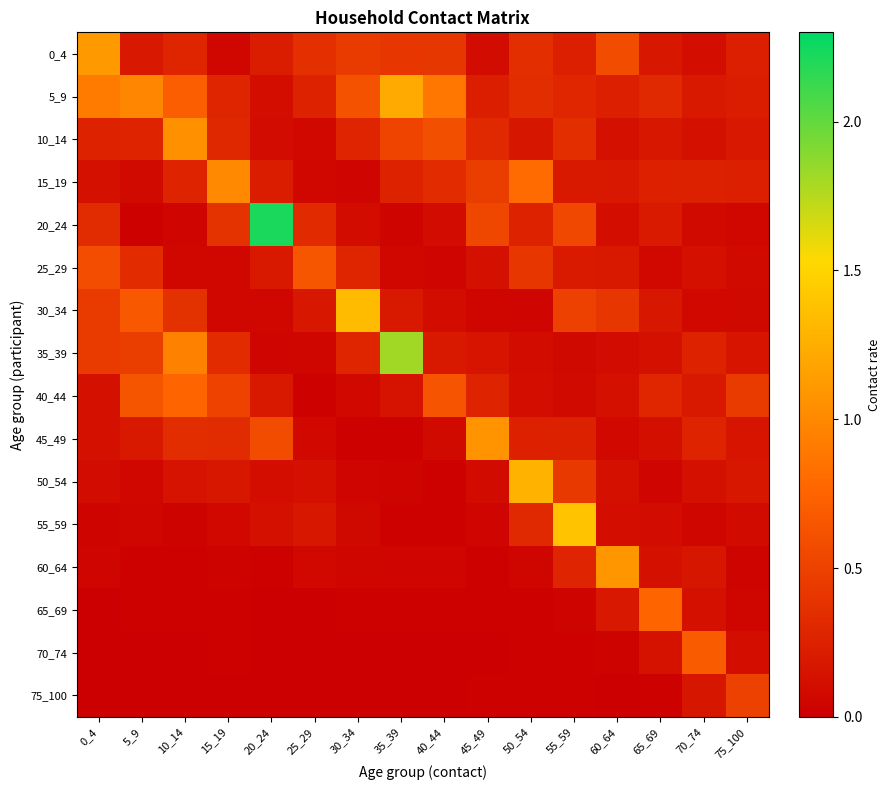

Reading right to left, what are all the values shown in this chart?

0_4: 75_100=0.2	70_74=0.1	65_69=0.2	60_64=0.6	55_59=0.2	50_54=0.3	45_49=0.1	40_44=0.4	35_39=0.4	30_34=0.4	25_29=0.4	20_24=0.2	15_19=0.1	10_14=0.3	5_9=0.2	0_4=1.1
5_9: 75_100=0.2	70_74=0.2	65_69=0.3	60_64=0.2	55_59=0.3	50_54=0.3	45_49=0.2	40_44=0.9	35_39=1.2	30_34=0.6	25_29=0.3	20_24=0.1	15_19=0.3	10_14=0.7	5_9=1.0	0_4=0.9
10_14: 75_100=0.2	70_74=0.1	65_69=0.2	60_64=0.1	55_59=0.4	50_54=0.2	45_49=0.3	40_44=0.6	35_39=0.5	30_34=0.3	25_29=0.1	20_24=0.1	15_19=0.3	10_14=1.1	5_9=0.3	0_4=0.3
15_19: 75_100=0.2	70_74=0.3	65_69=0.2	60_64=0.2	55_59=0.2	50_54=0.8	45_49=0.5	40_44=0.3	35_39=0.3	30_34=0.0	25_29=0.1	20_24=0.2	15_19=1.0	10_14=0.3	5_9=0.1	0_4=0.1
20_24: 75_100=0.1	70_74=0.1	65_69=0.2	60_64=0.1	55_59=0.5	50_54=0.3	45_49=0.5	40_44=0.1	35_39=0.0	30_34=0.1	25_29=0.3	20_24=2.2	15_19=0.4	10_14=0.0	5_9=0.0	0_4=0.3
25_29: 75_100=0.1	70_74=0.1	65_69=0.1	60_64=0.2	55_59=0.2	50_54=0.4	45_49=0.1	40_44=0.0	35_39=0.1	30_34=0.3	25_29=0.6	20_24=0.2	15_19=0.1	10_14=0.1	5_9=0.3	0_4=0.6
30_34: 75_100=0.1	70_74=0.1	65_69=0.2	60_64=0.4	55_59=0.5	50_54=0.0	45_49=0.1	40_44=0.1	35_39=0.2	30_34=1.3	25_29=0.2	20_24=0.1	15_19=0.1	10_14=0.4	5_9=0.7	0_4=0.4
35_39: 75_100=0.2	70_74=0.3	65_69=0.1	60_64=0.1	55_59=0.1	50_54=0.1	45_49=0.2	40_44=0.2	35_39=1.8	30_34=0.3	25_29=0.1	20_24=0.0	15_19=0.3	10_14=0.9	5_9=0.5	0_4=0.5
40_44: 75_100=0.4	70_74=0.2	65_69=0.3	60_64=0.1	55_59=0.1	50_54=0.1	45_49=0.3	40_44=0.6	35_39=0.1	30_34=0.1	25_29=0.0	20_24=0.2	15_19=0.5	10_14=0.8	5_9=0.6	0_4=0.1
45_49: 75_100=0.2	70_74=0.3	65_69=0.1	60_64=0.1	55_59=0.3	50_54=0.2	45_49=1.1	40_44=0.1	35_39=0.0	30_34=0.0	25_29=0.1	20_24=0.6	15_19=0.3	10_14=0.3	5_9=0.2	0_4=0.1
50_54: 75_100=0.2	70_74=0.1	65_69=0.0	60_64=0.1	55_59=0.4	50_54=1.3	45_49=0.1	40_44=0.0	35_39=0.0	30_34=0.0	25_29=0.1	20_24=0.1	15_19=0.2	10_14=0.1	5_9=0.1	0_4=0.1
55_59: 75_100=0.1	70_74=0.1	65_69=0.1	60_64=0.1	55_59=1.4	50_54=0.3	45_49=0.0	40_44=0.0	35_39=0.0	30_34=0.1	25_29=0.2	20_24=0.1	15_19=0.1	10_14=0.0	5_9=0.0	0_4=0.0
60_64: 75_100=0.0	70_74=0.2	65_69=0.1	60_64=1.1	55_59=0.3	50_54=0.1	45_49=0.0	40_44=0.0	35_39=0.0	30_34=0.1	25_29=0.1	20_24=0.0	15_19=0.0	10_14=0.0	5_9=0.0	0_4=0.0
65_69: 75_100=0.1	70_74=0.1	65_69=0.8	60_64=0.2	55_59=0.0	50_54=0.0	45_49=0.0	40_44=0.0	35_39=0.0	30_34=0.0	25_29=0.0	20_24=0.0	15_19=0.0	10_14=0.0	5_9=0.0	0_4=0.0
70_74: 75_100=0.1	70_74=0.7	65_69=0.1	60_64=0.0	55_59=0.0	50_54=0.0	45_49=0.0	40_44=0.0	35_39=0.0	30_34=0.0	25_29=0.0	20_24=0.0	15_19=0.0	10_14=0.0	5_9=0.0	0_4=0.0
75_100: 75_100=0.5	70_74=0.2	65_69=0.0	60_64=0.0	55_59=0.0	50_54=0.0	45_49=0.0	40_44=0.0	35_39=0.0	30_34=0.0	25_29=0.0	20_24=0.0	15_19=0.0	10_14=0.0	5_9=0.0	0_4=0.0